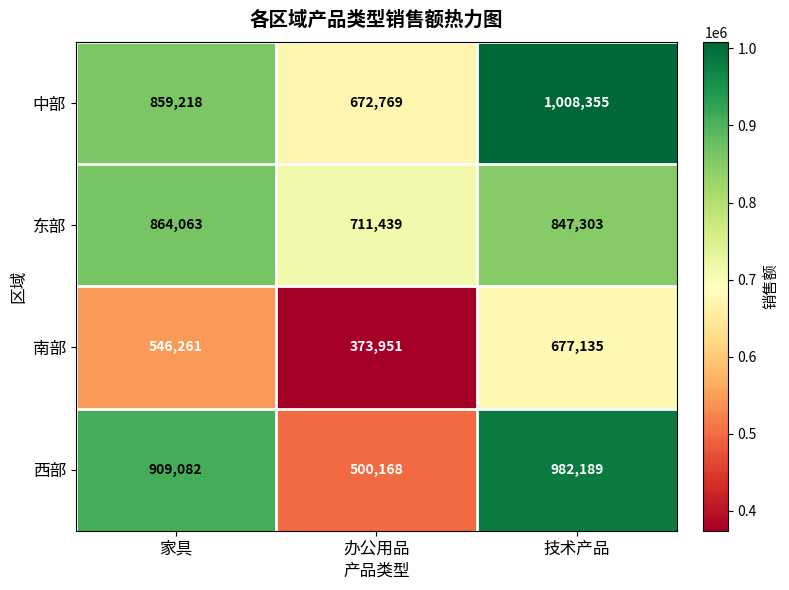

Rank the categories by 南部 value from lowest to highest.

办公用品, 家具, 技术产品